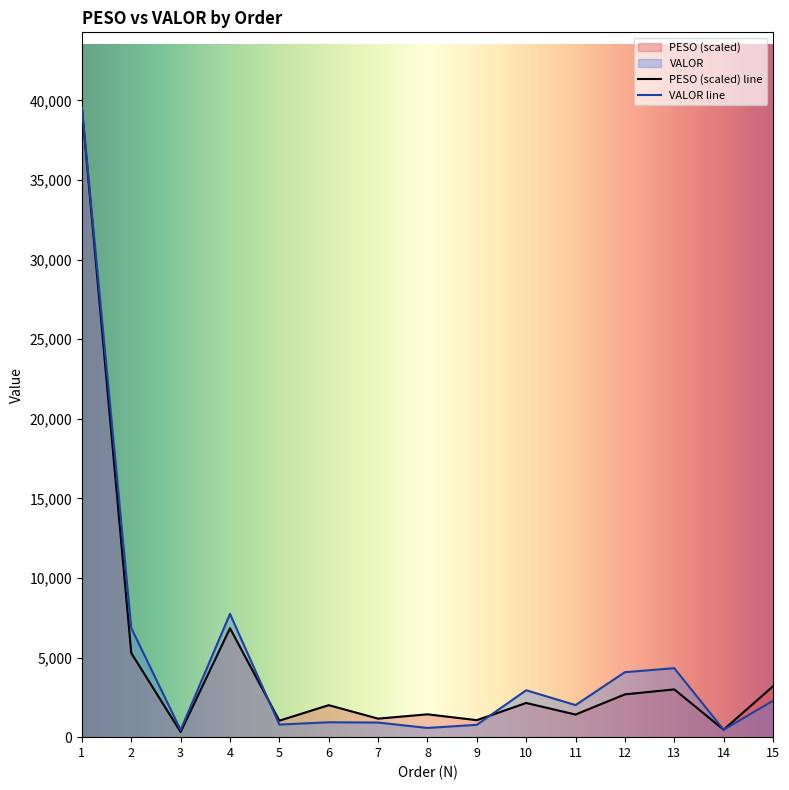

Reading left to right, list all the values displayed in this chart.

PESO: 1=39528.5	2=5281.4	3=324.2	4=6841.7	5=1035.7	6=2009.6	7=1163.6	8=1435.7	9=1067.3	10=2146.9	11=1420.3	12=2687.9	13=3000.6	14=469.1	15=3192.7
VALOR: 1=39528.5	2=6854.2	3=451.7	4=7742.6	5=791.3	6=934.9	7=917.1	8=579.0	9=776.3	10=2946.7	11=2015.3	12=4082.4	13=4331.3	14=463.8	15=2291.5